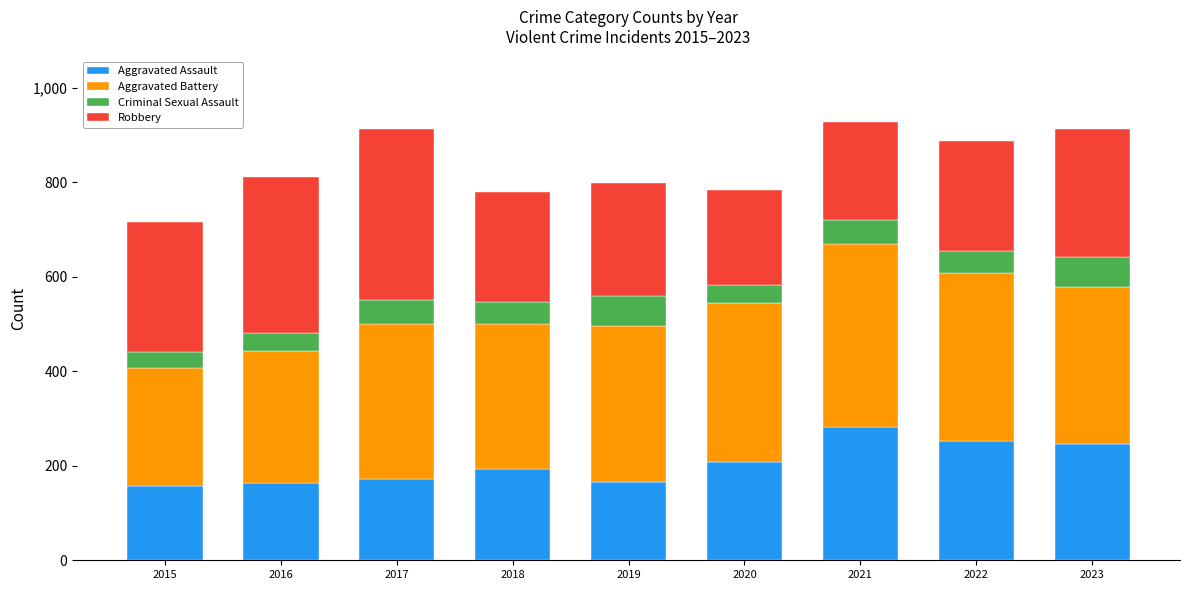

What is the sum of all Aggravated Assault values?

1836